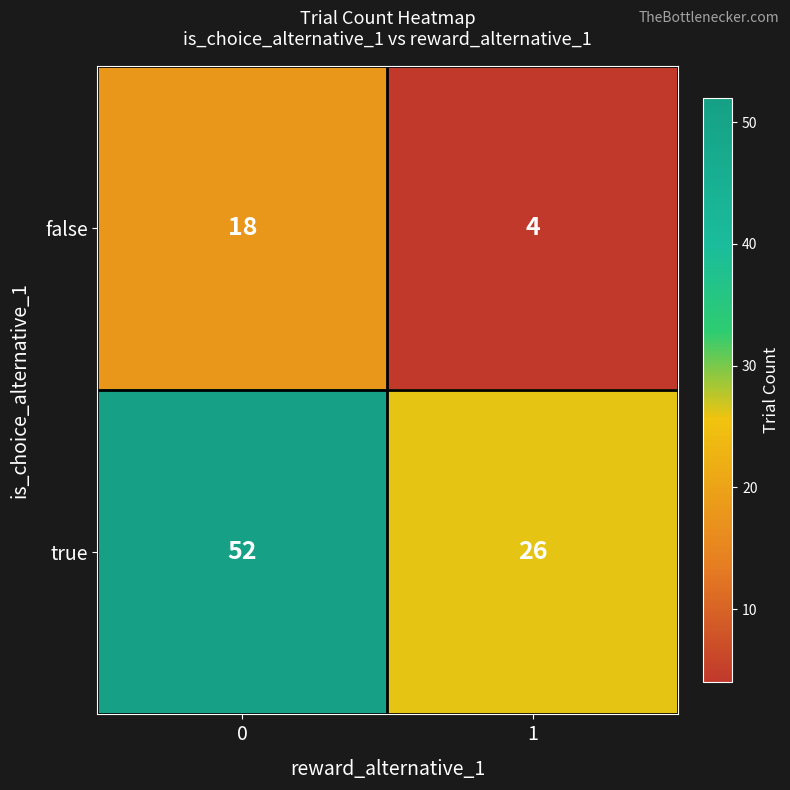

What is the average value of the true series?

39